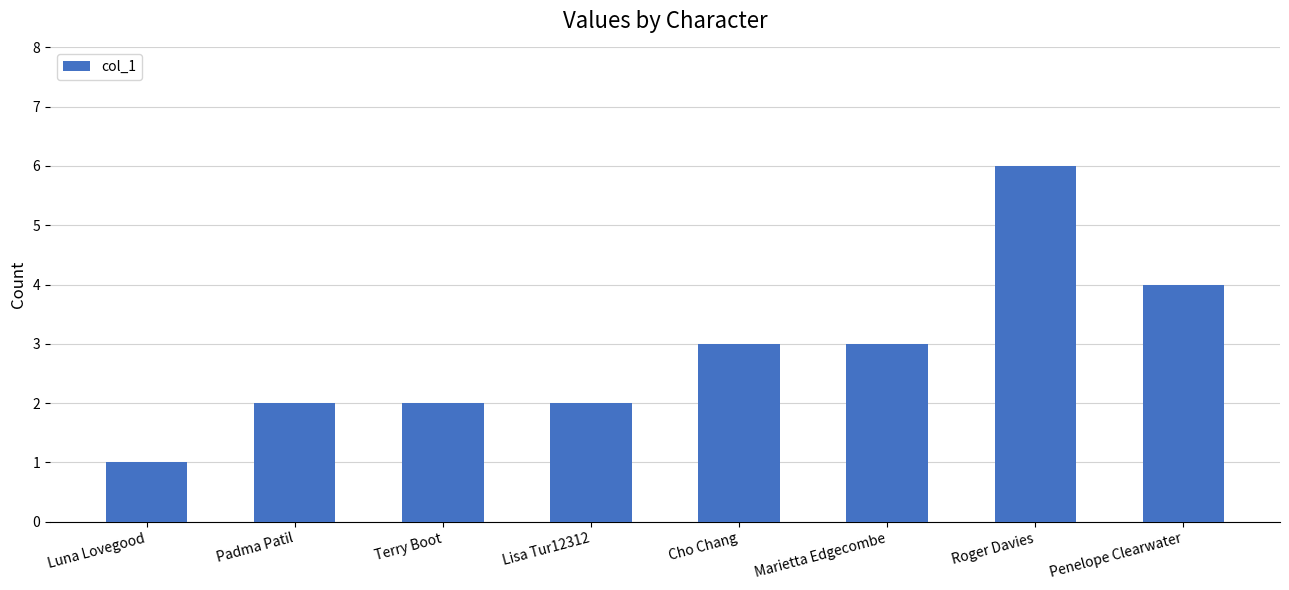

Reading left to right, extract all data points from this chart.

1	2	2	2	3	3	6	4